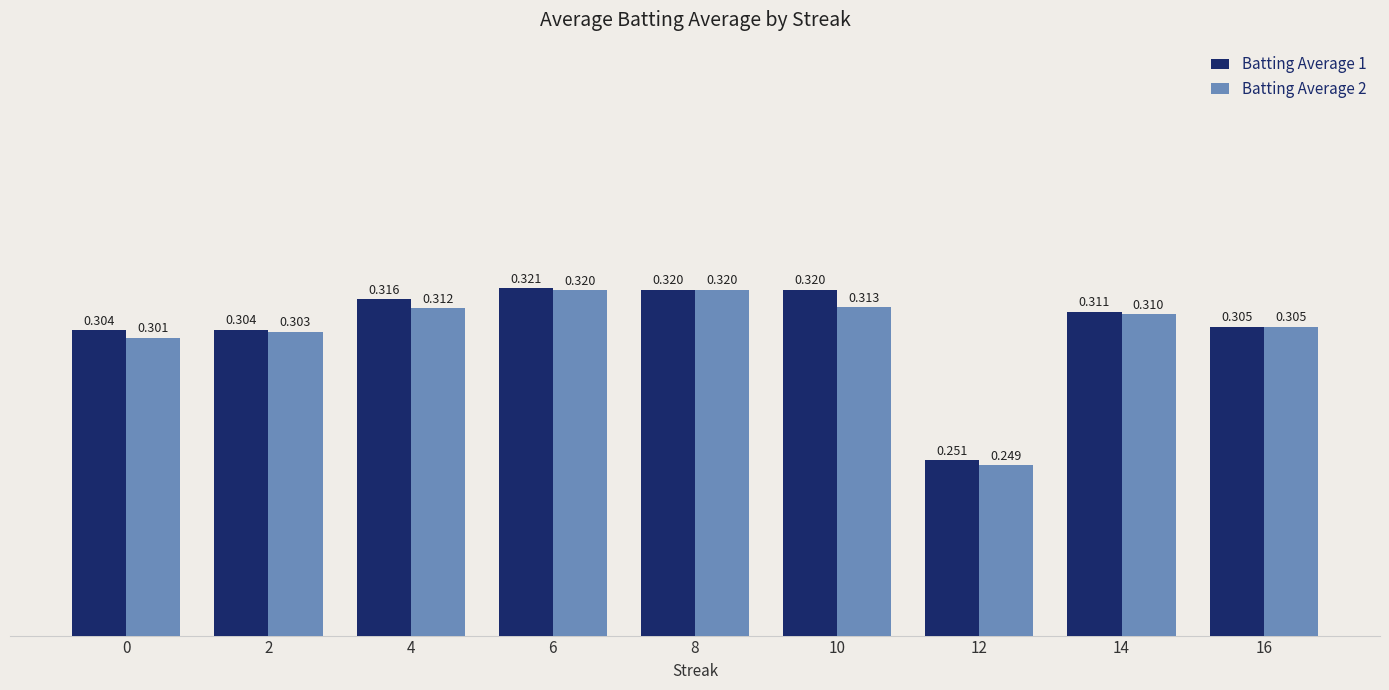

Is the value of Batting Average 1 at 6 greater than the value of Batting Average 2 at 14?

Yes